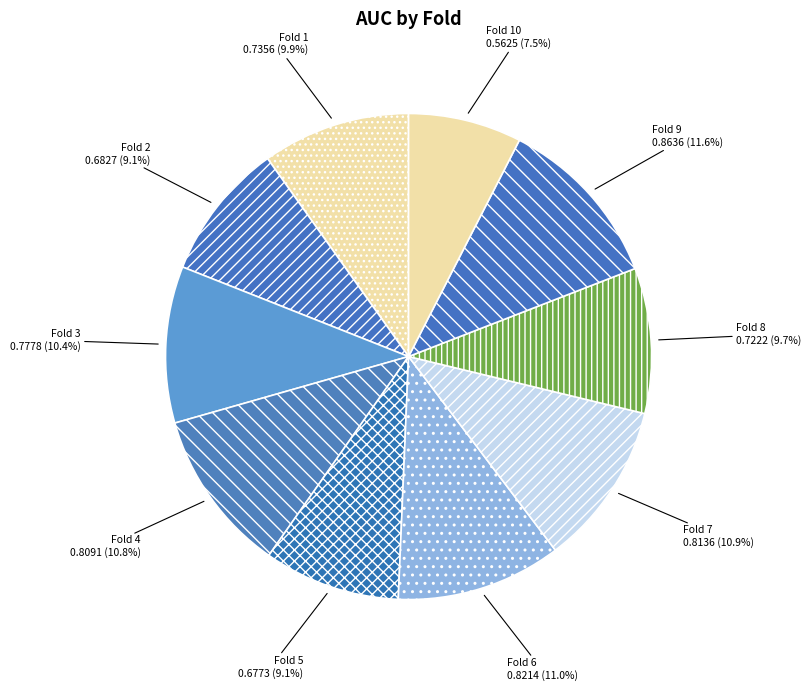

How many segments does this pie chart have?

10